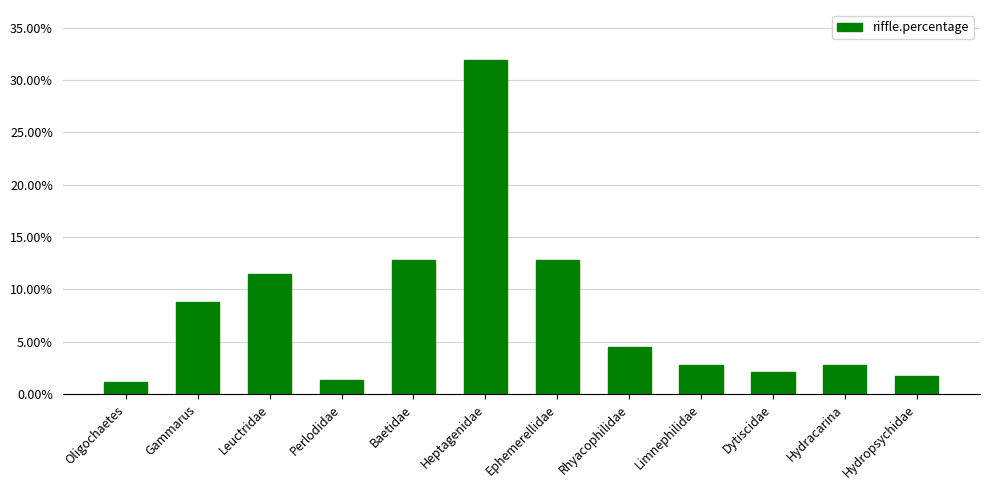

Approximately how many times larger is the value at Dytiscidae compared to Ephemerellidae?

0.2